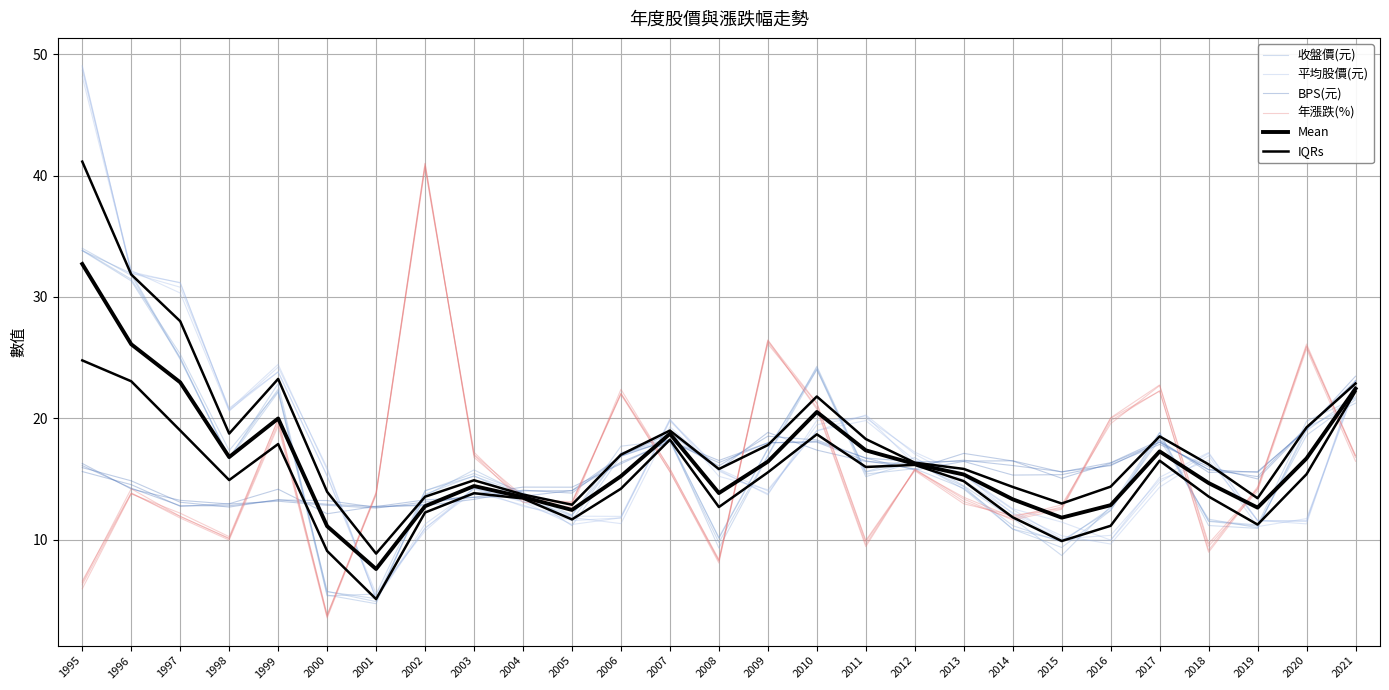

What is the greatest value displayed?

48.7